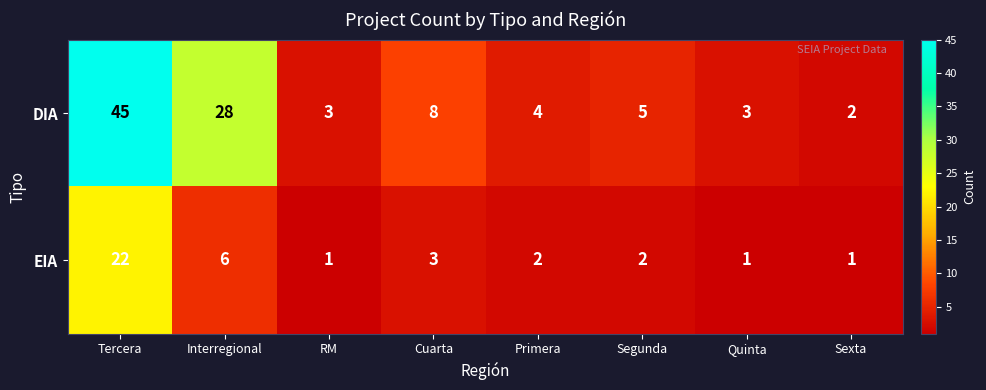

What is the total value across all series at Primera?

6